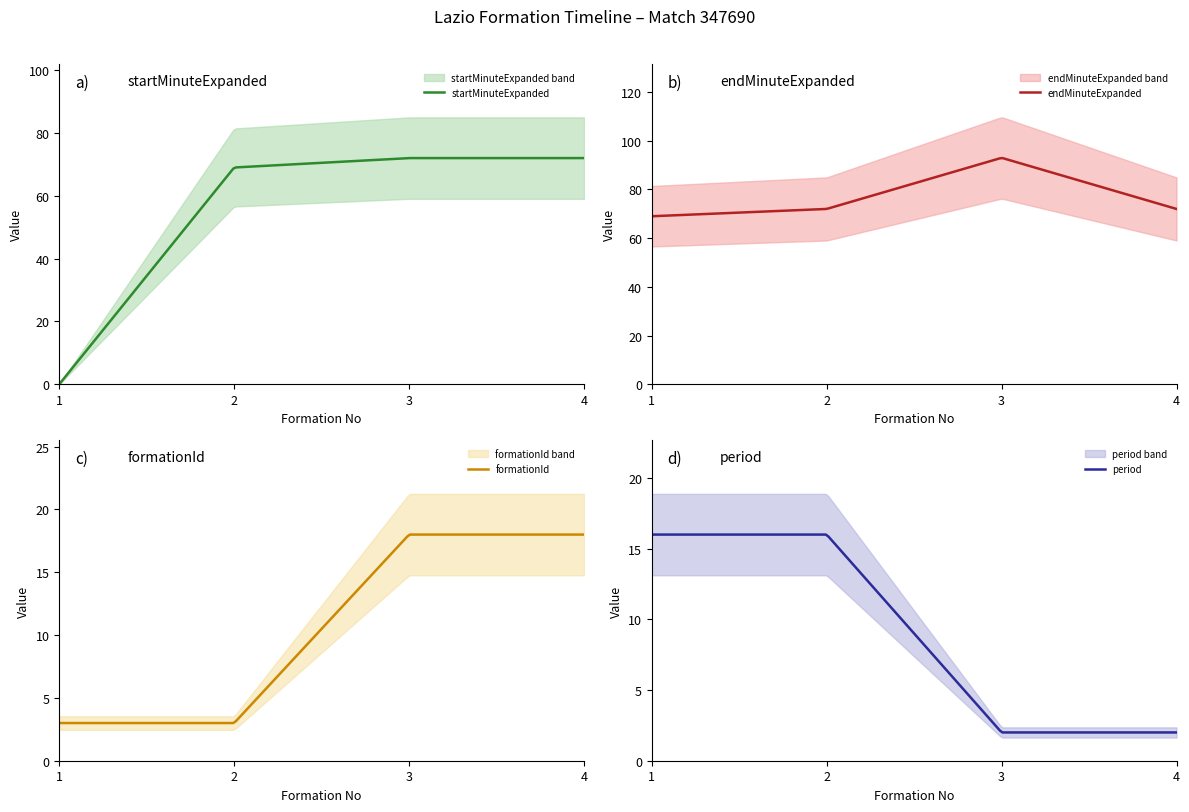

Which has a higher value, 2 or 3?

3